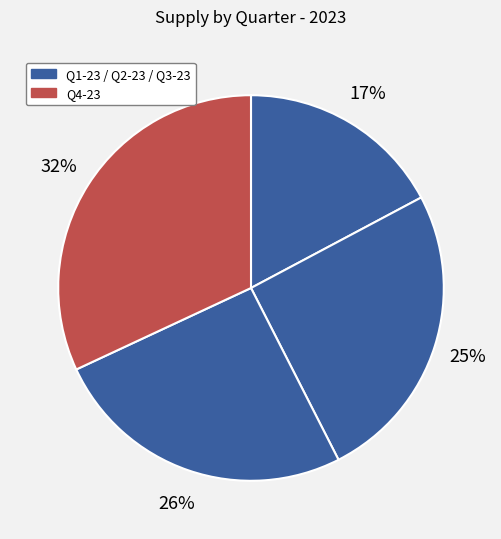

Rank the categories by value from highest to lowest.

Q4-23, Q3-23, Q2-23, Q1-23